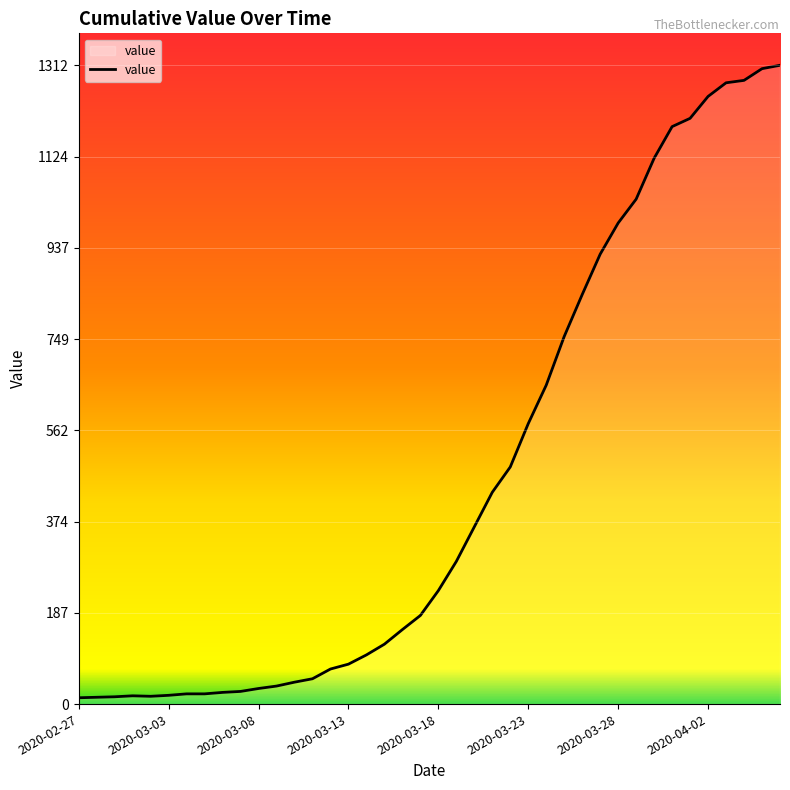

What is the difference between the maximum and minimum values?

1299